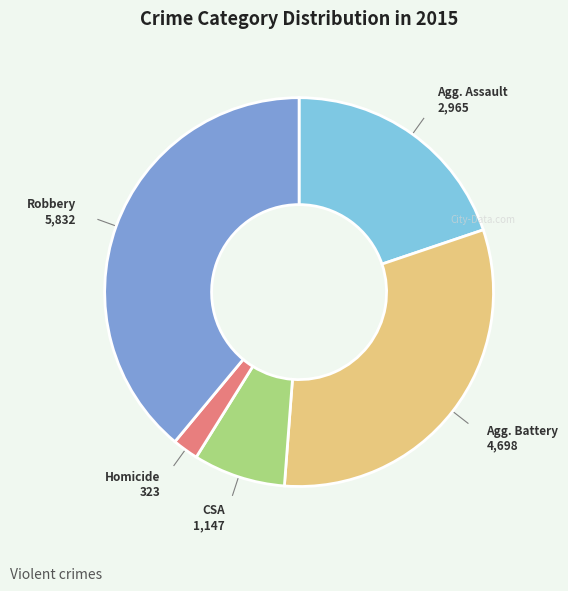

Is there any slice that represents more than half of the pie?

No